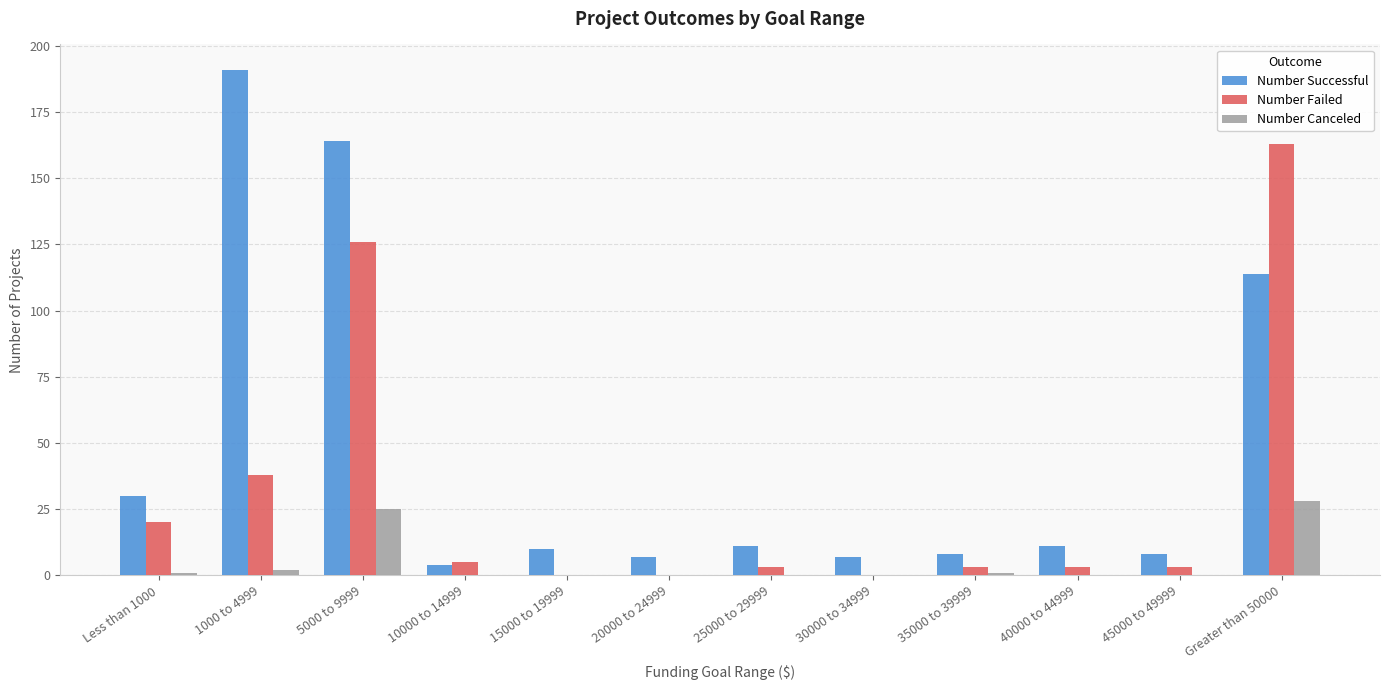

What is the sum of all Number Successful values?

565